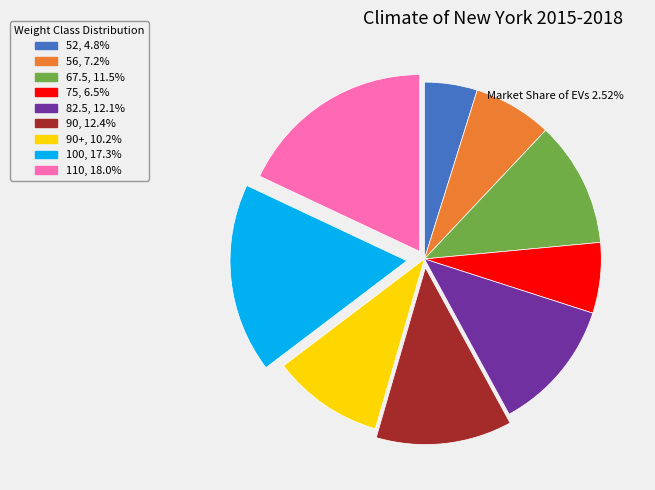

Is there a majority slice in this chart?

No